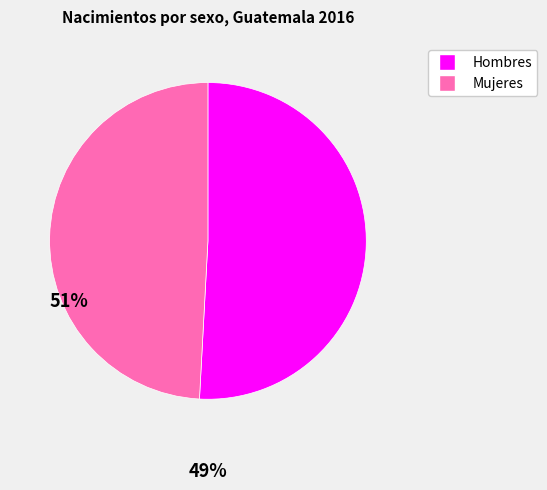

Rank the categories by value from lowest to highest.

Mujeres, Hombres